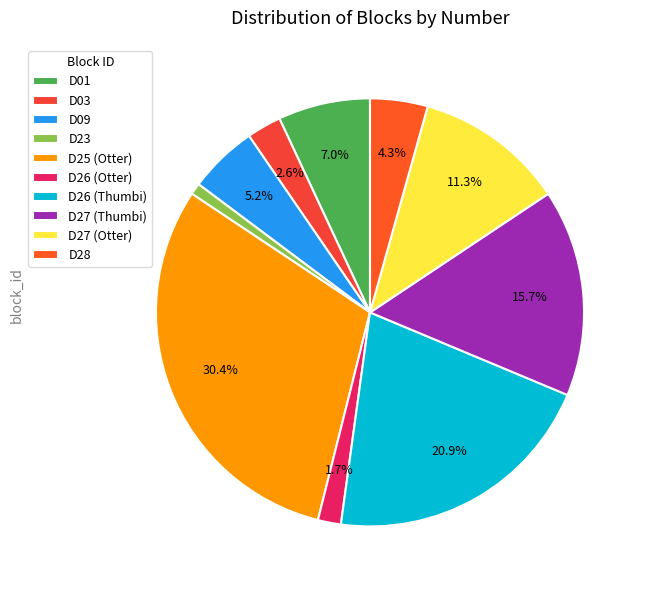

Is the sum of D01 and D25 (Otter) greater than half?

No